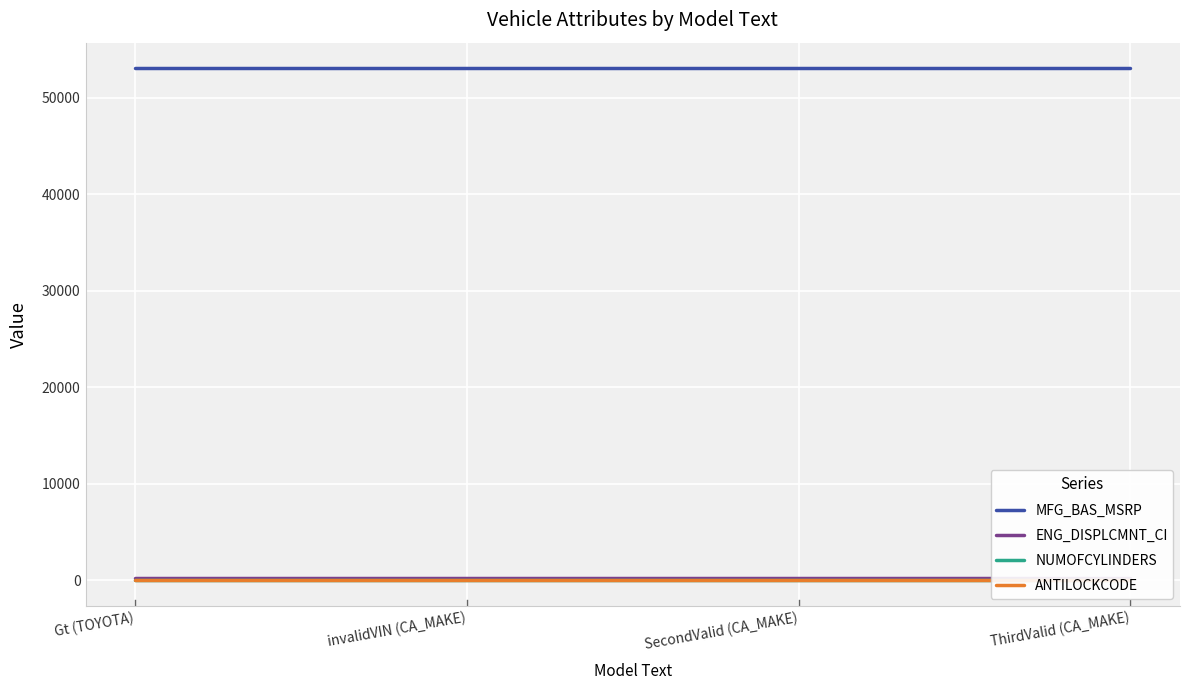

What is the label of the 3rd point from the left?

SecondValid (CA_MAKE)